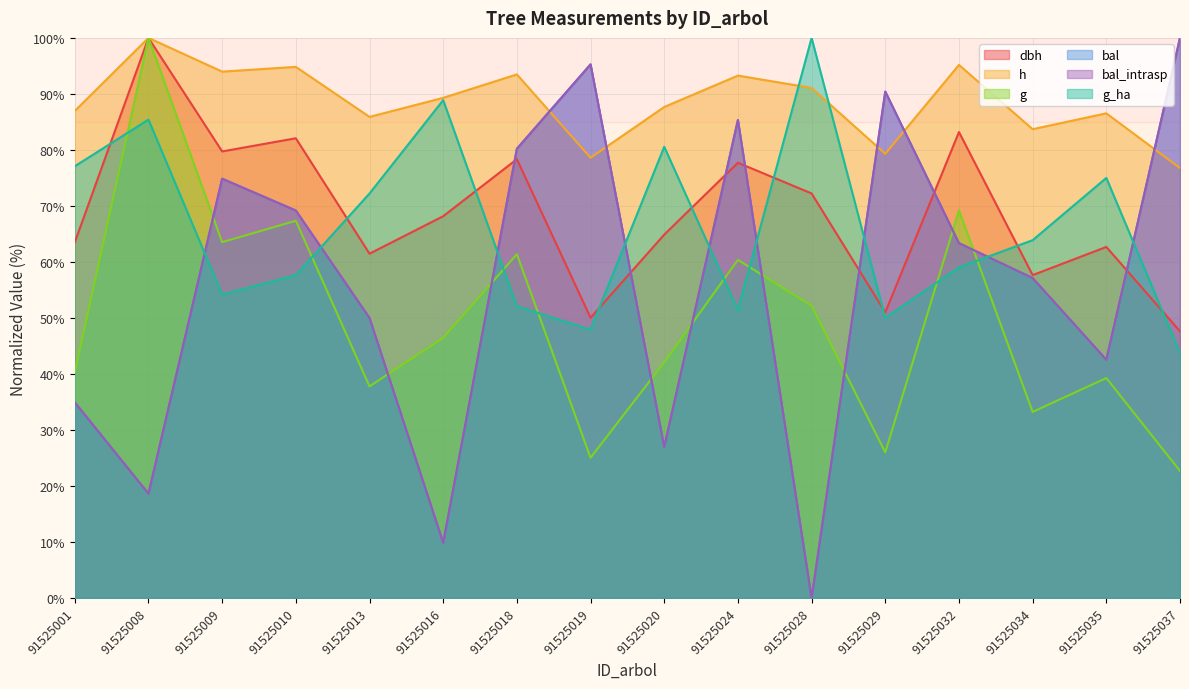

At which label is g_ha closest to 71?

91525013